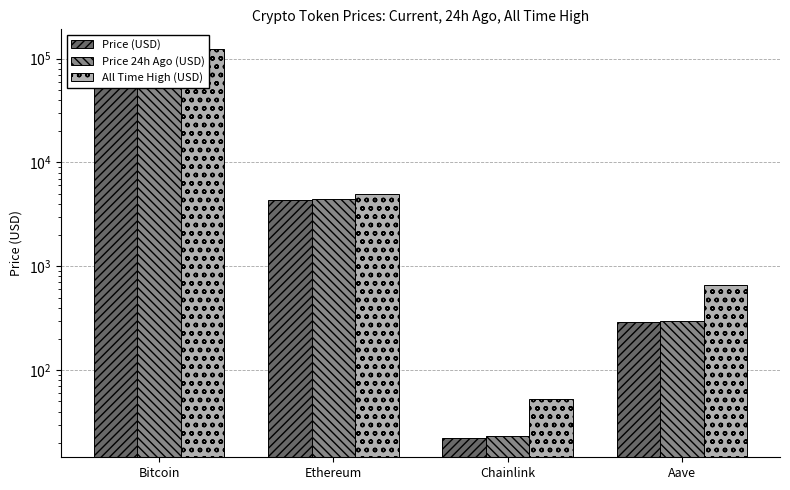

What is the difference between the maximum and minimum values in the All Time High (USD) series?

124075.3